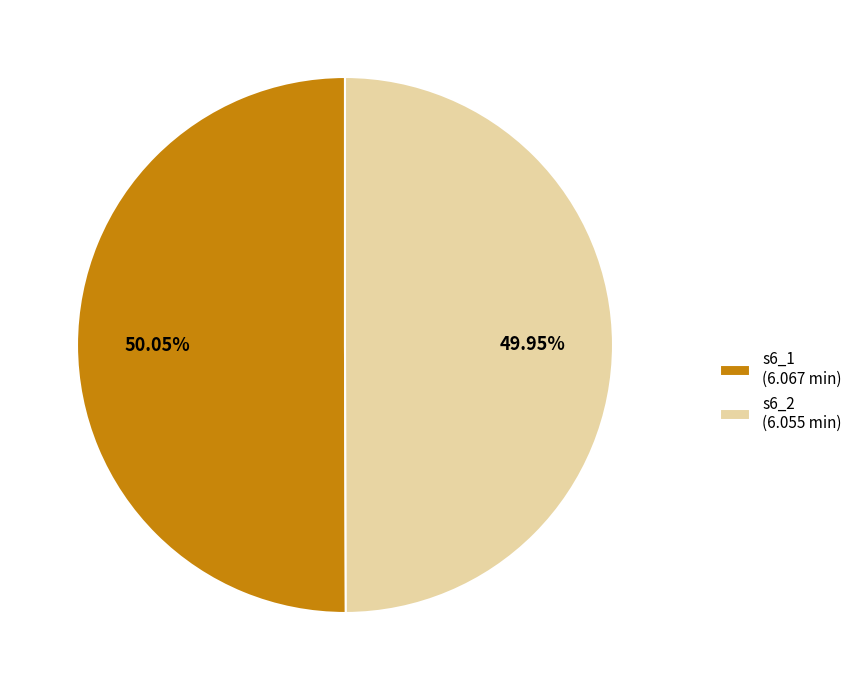

Is the sum of s6_1 (6.067 min) and s6_2 (6.055 min) greater than half?

Yes